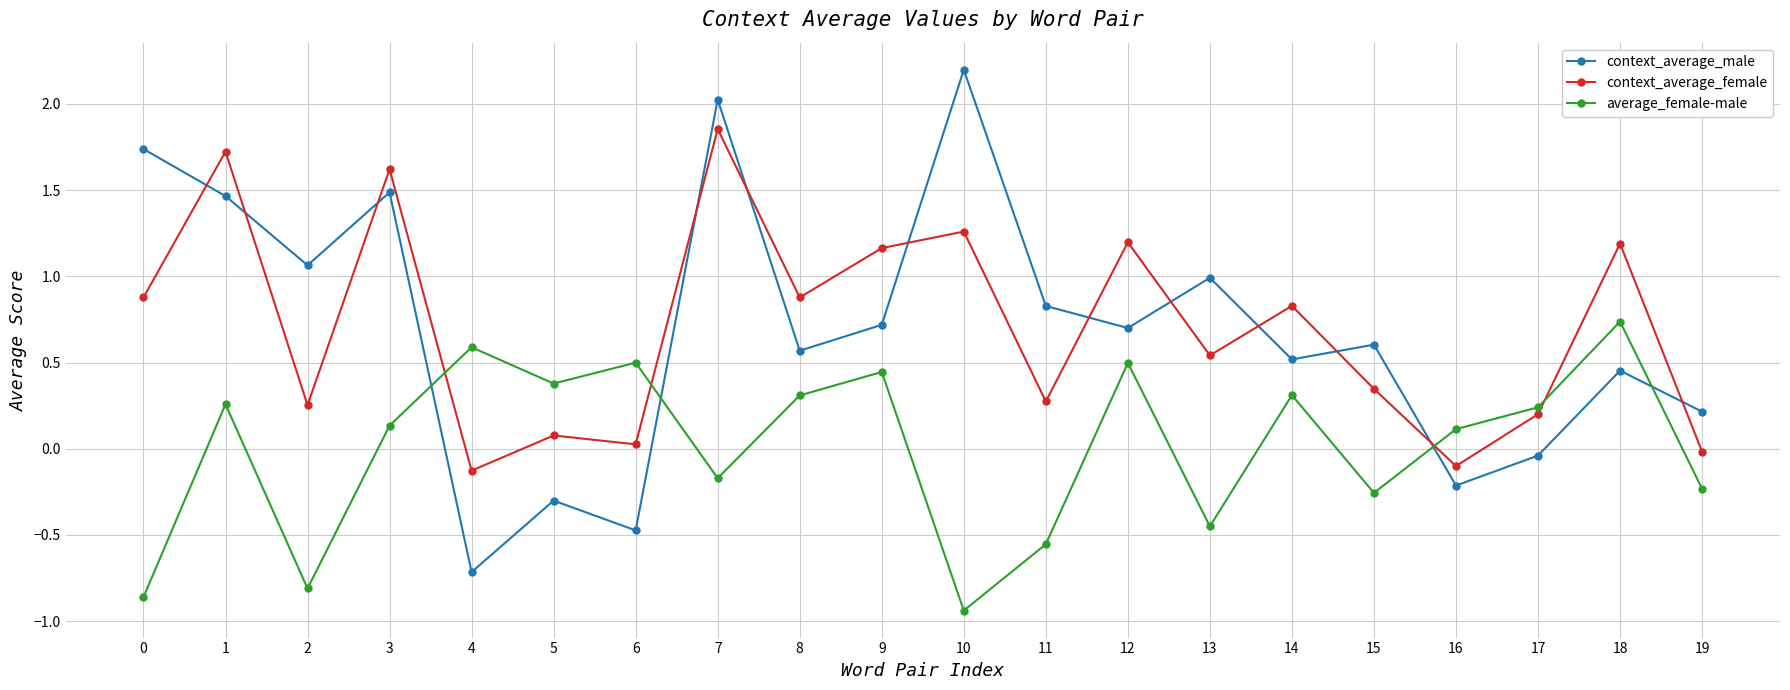

What is the sum of all context_average_female values?

14.1